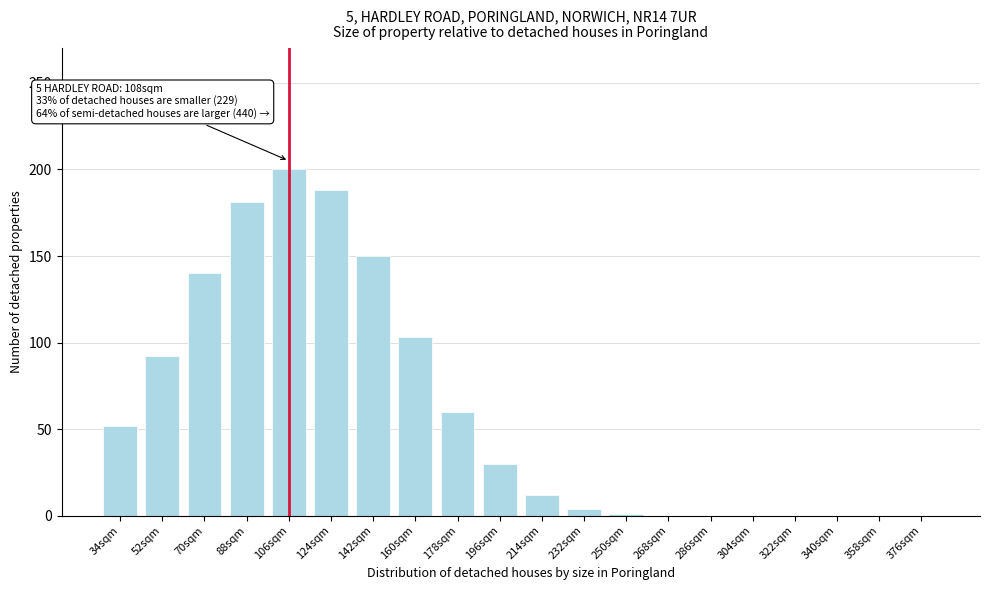

What is the change in value from 88sqm to 340sqm?

-181